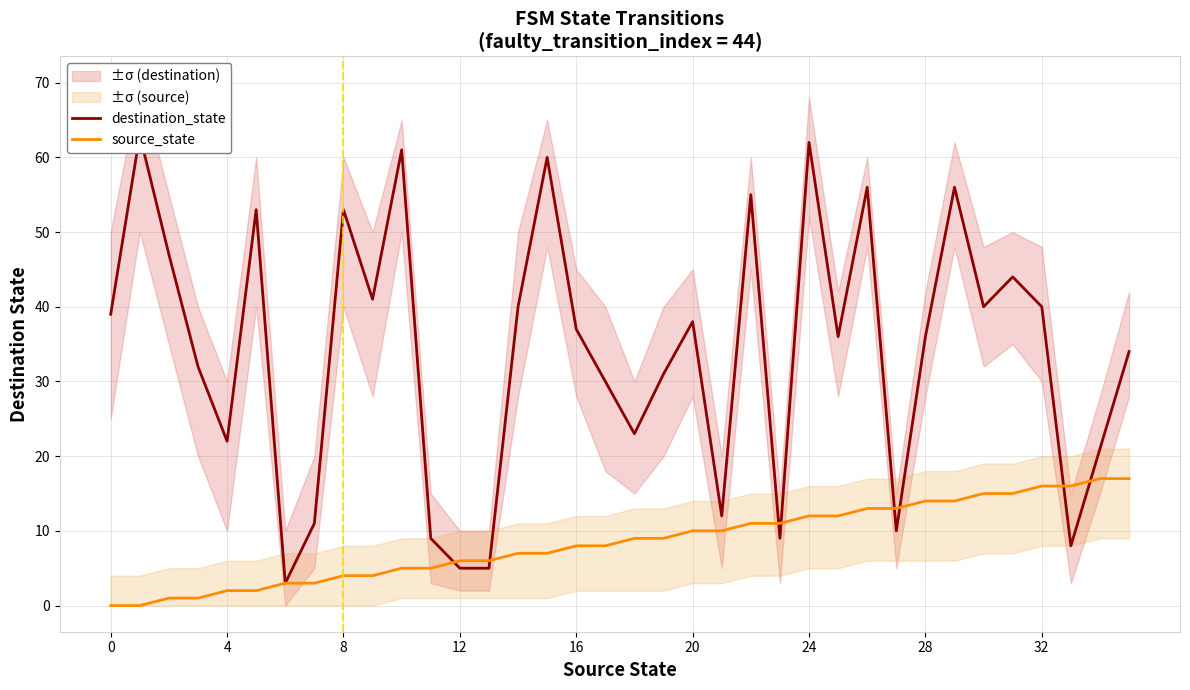

True or false: source_state and destination_state intersect in this chart.

True